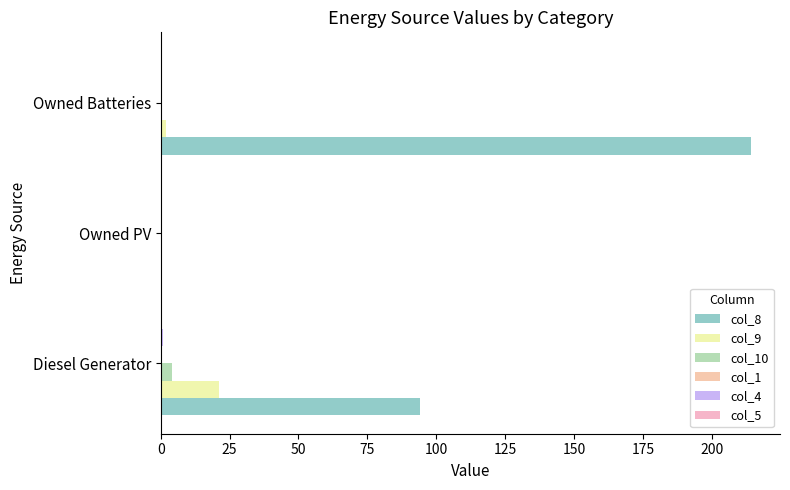

How many distinct data groups are displayed?

4